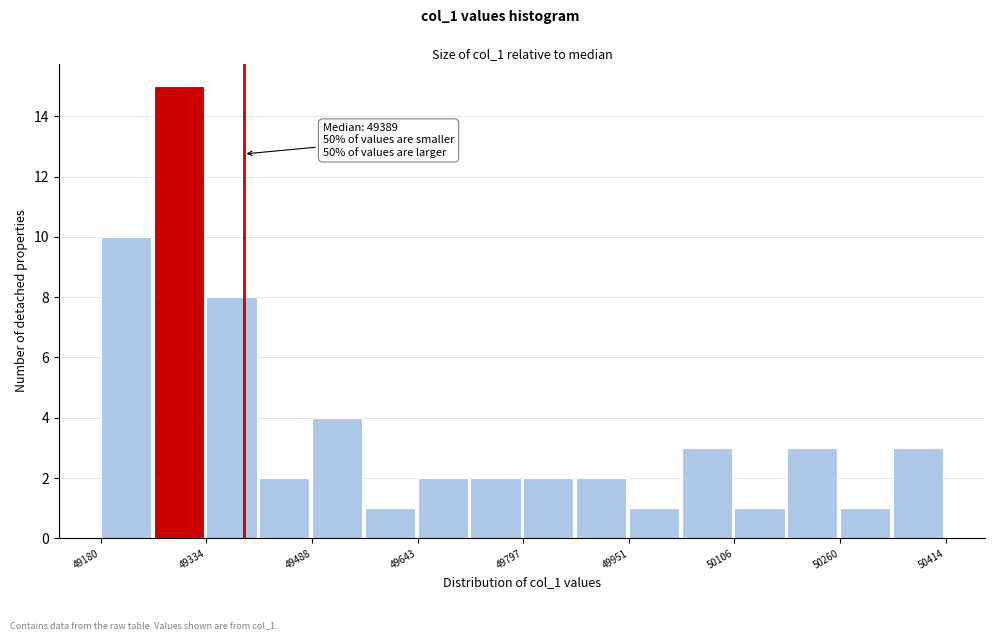

Around what value on the x-axis is the tallest bar? Give the approximate position of its centre, as read against the axis.

49300